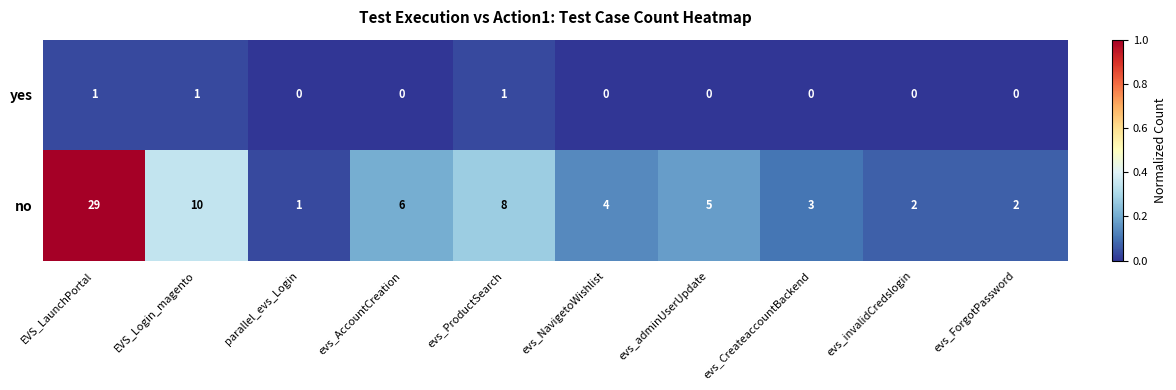

What is the greatest value displayed?

29